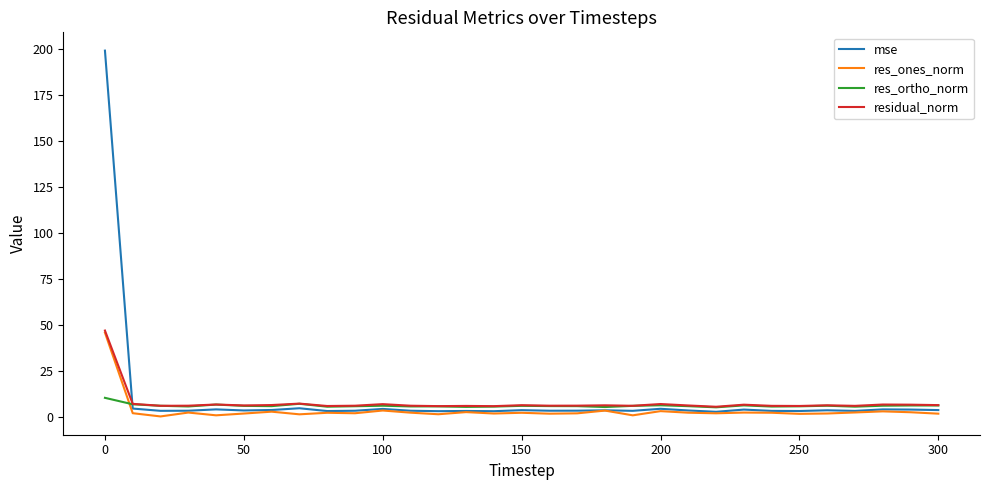

What is the maximum value for mse?

199.1